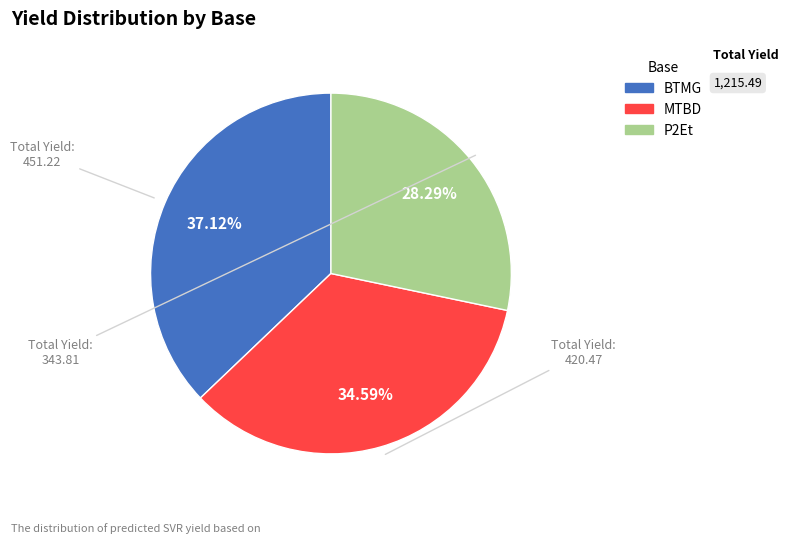

Is there a majority slice in this chart?

No